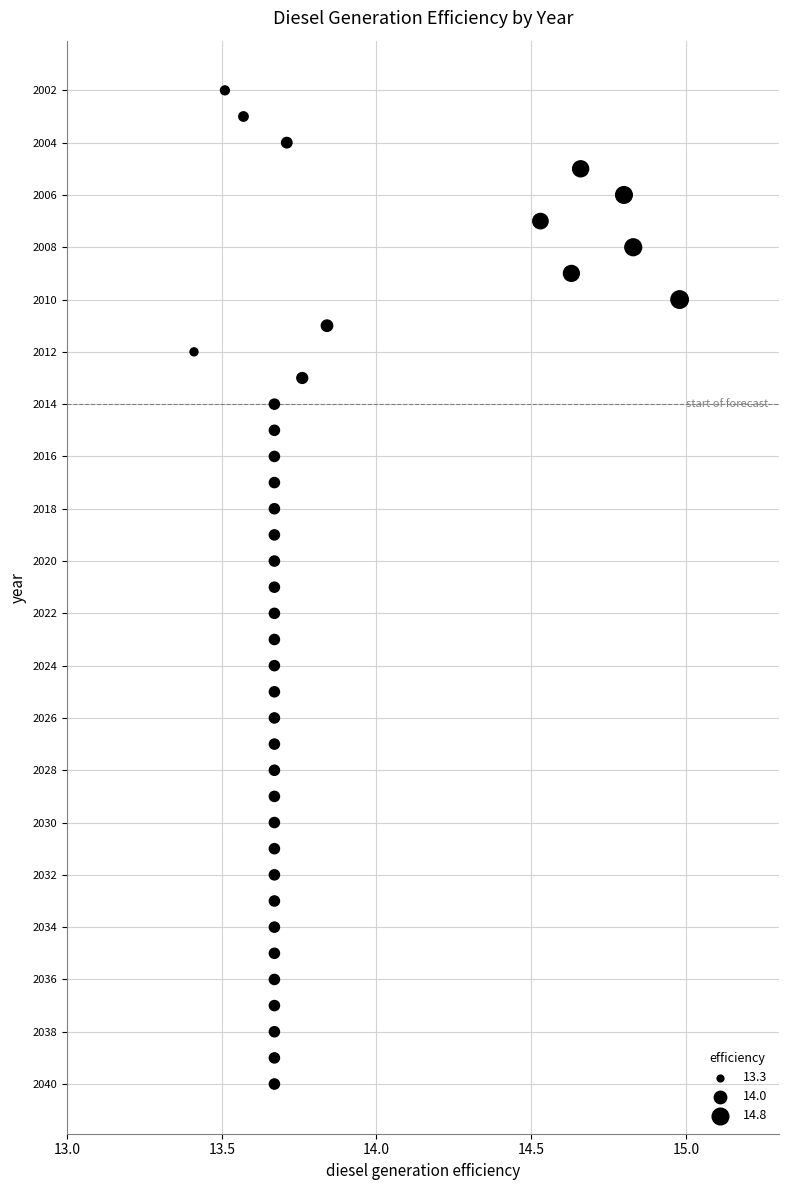

What is the range of Y values (max minus min)?

38